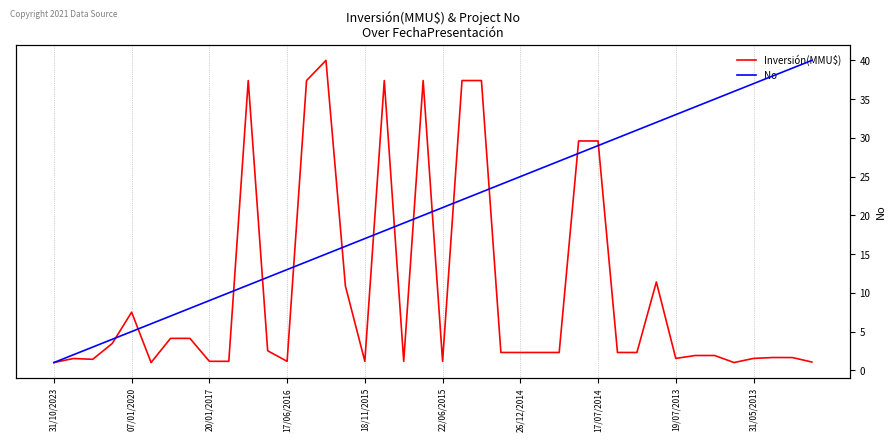

List the series in order of their peak value, lowest first.

No, Inversión(MMU$)